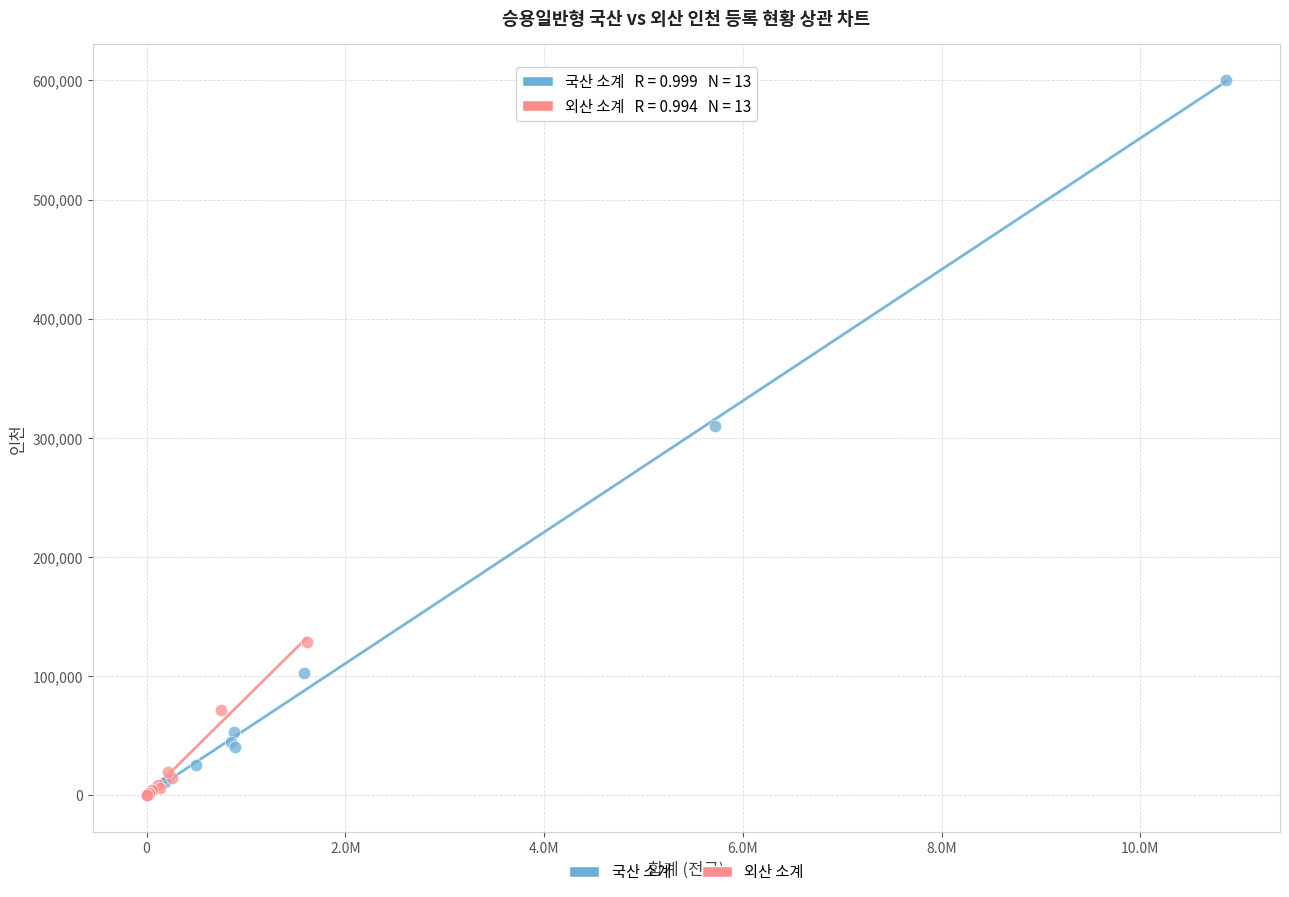

Which series reaches the maximum Y coordinate?

국산 소계